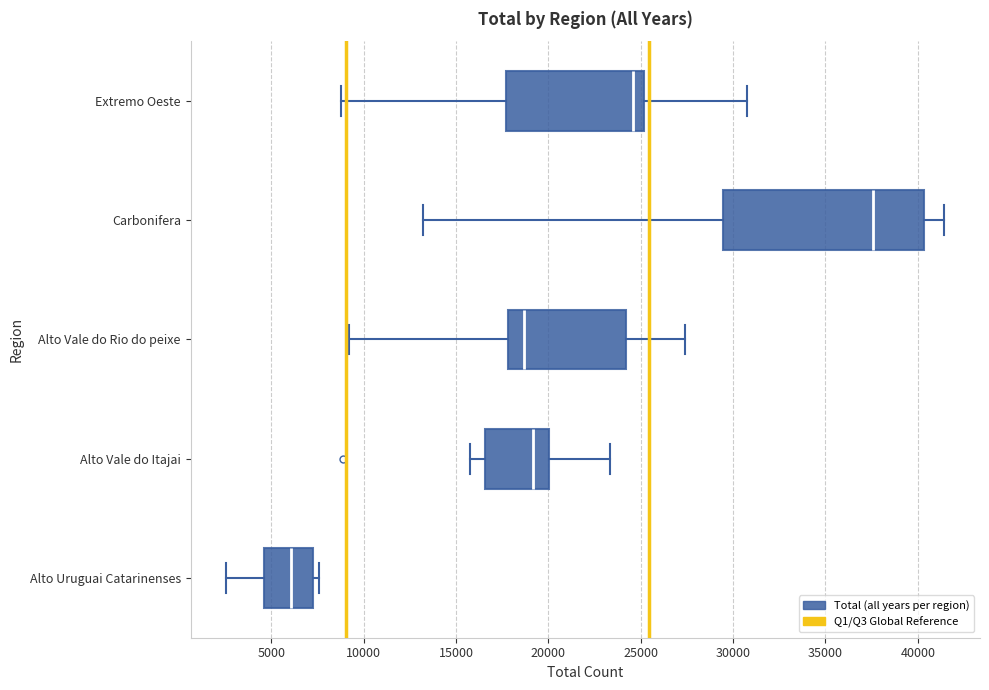

Which box has the furthest to the right median line?

Carbonifera